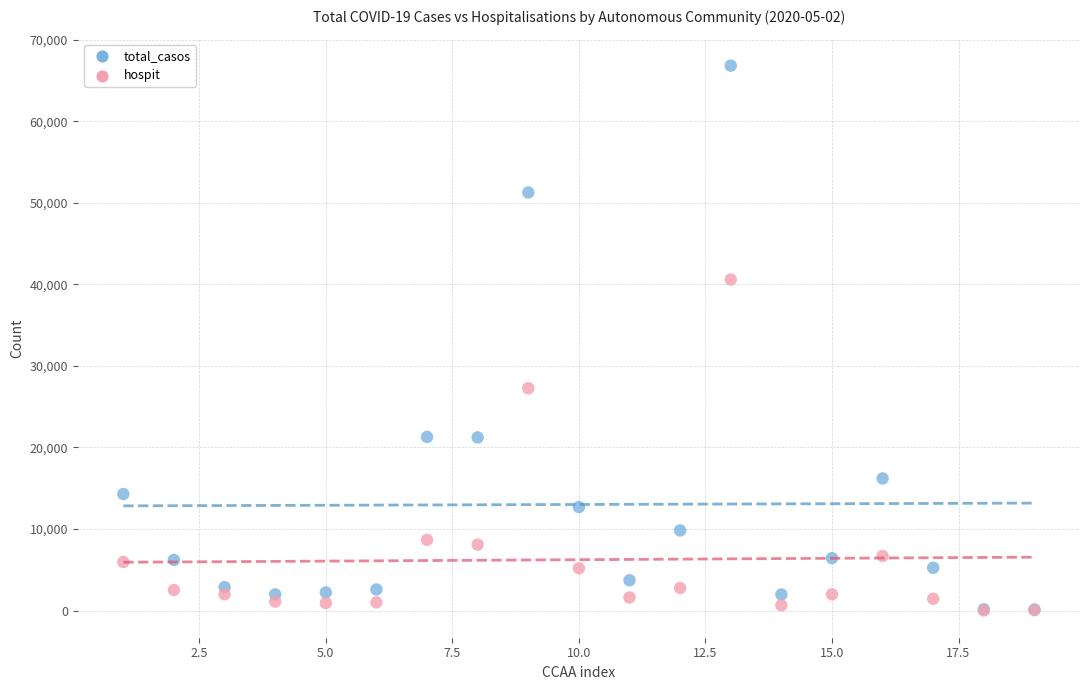

Which series contains the highest Y value?

total_casos